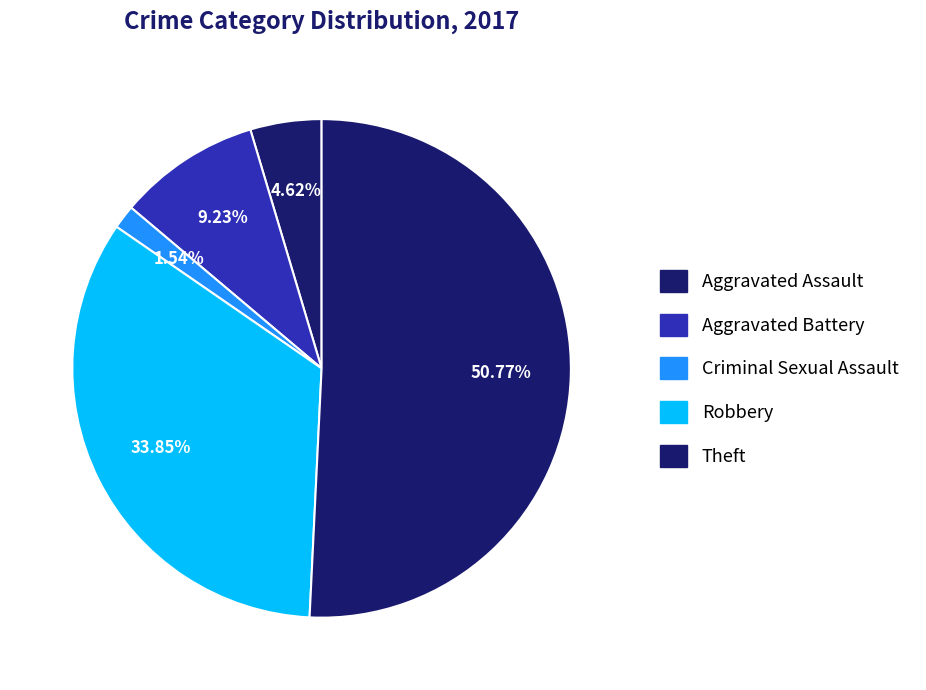

Approximately how many times larger is the value at Theft compared to Aggravated Battery?

5.5